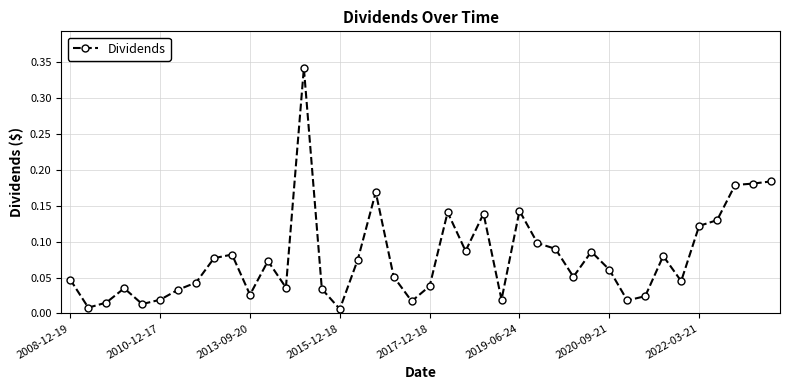

What is the sum of all values?

3.1